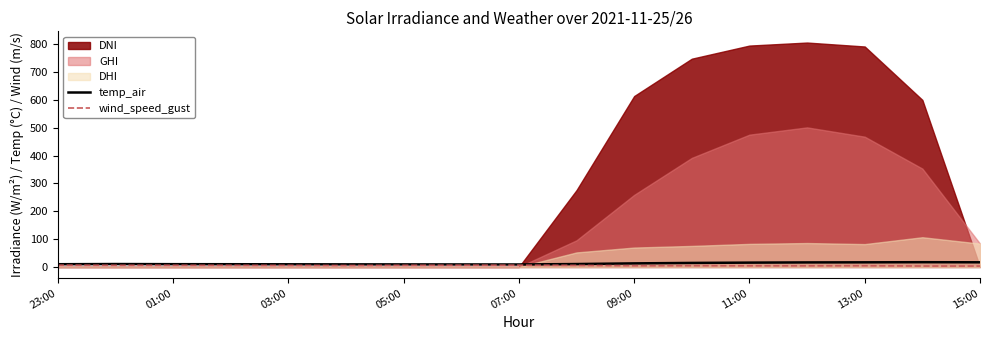

True or false: wind_speed_gust and temp_air intersect in this chart.

False